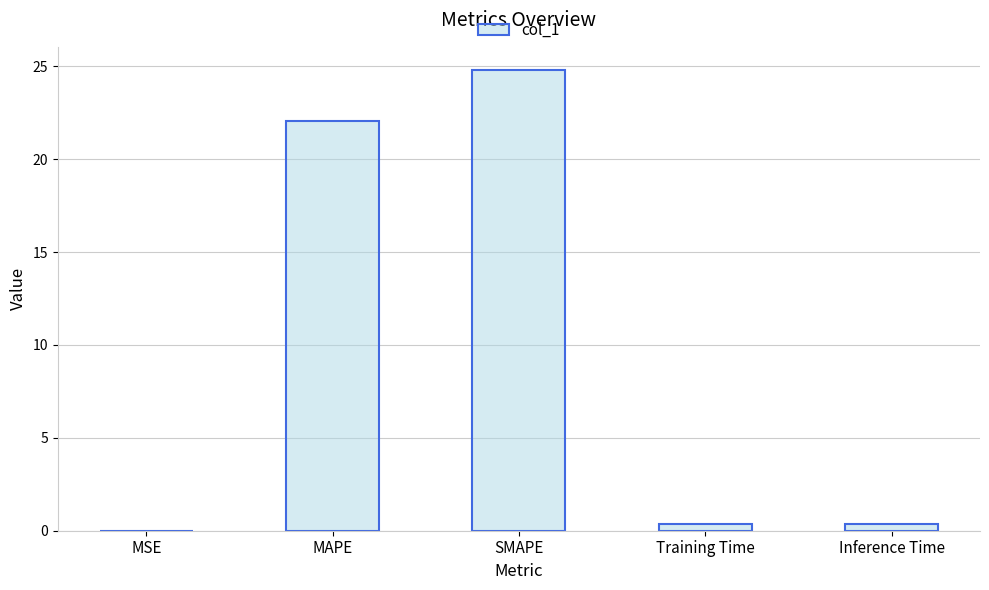

Where is the data nearest to the value 12?

MAPE